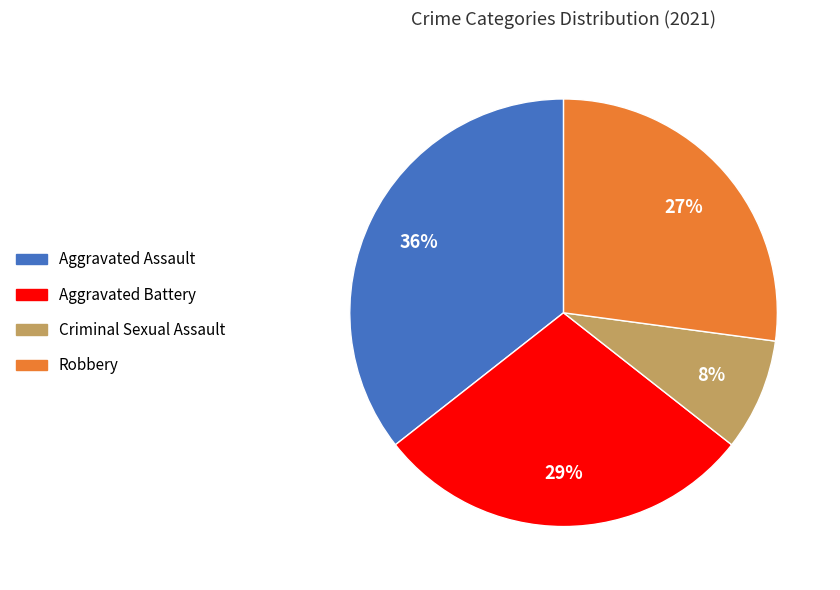

Does Aggravated Battery represent more than half of the total?

No